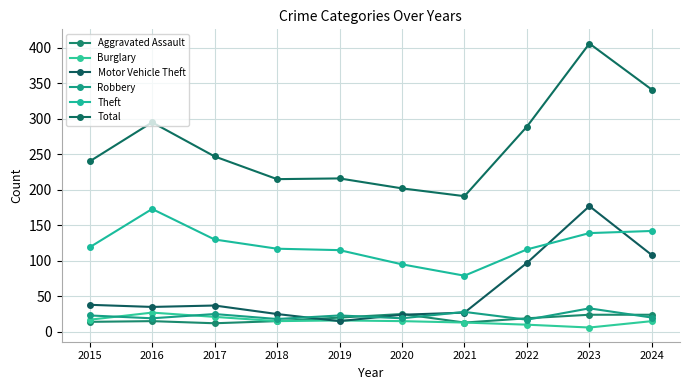

Which label corresponds to the smallest value in the chart?

2023